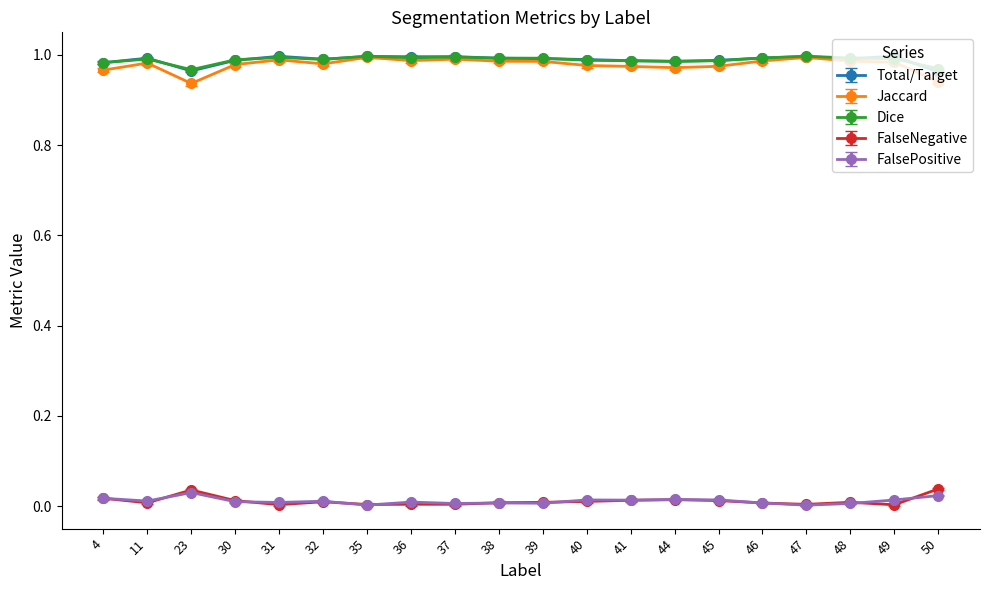

Is it true that Total/Target equals 1.0 at 38?

True